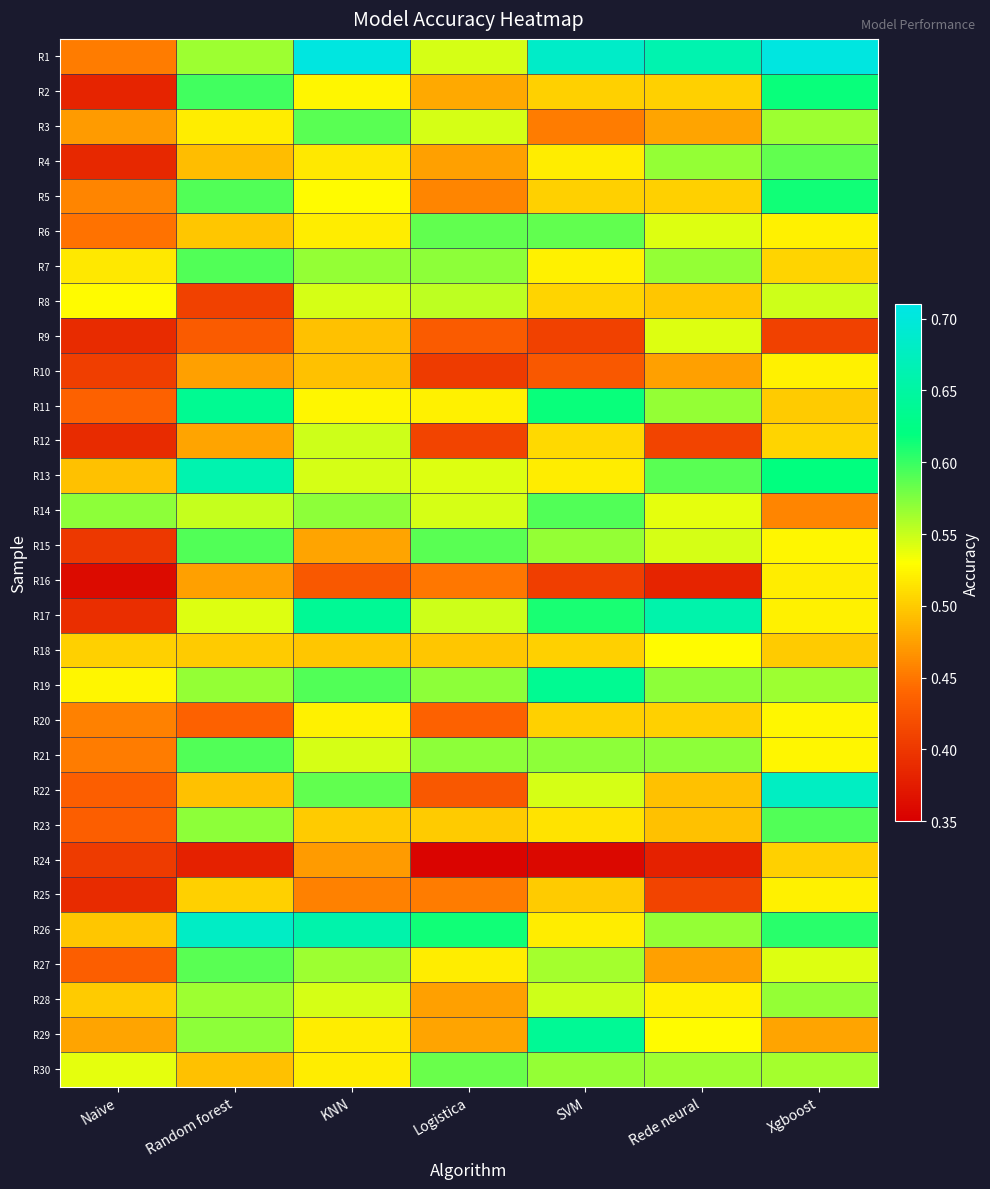

What is the smallest value displayed?

0.4